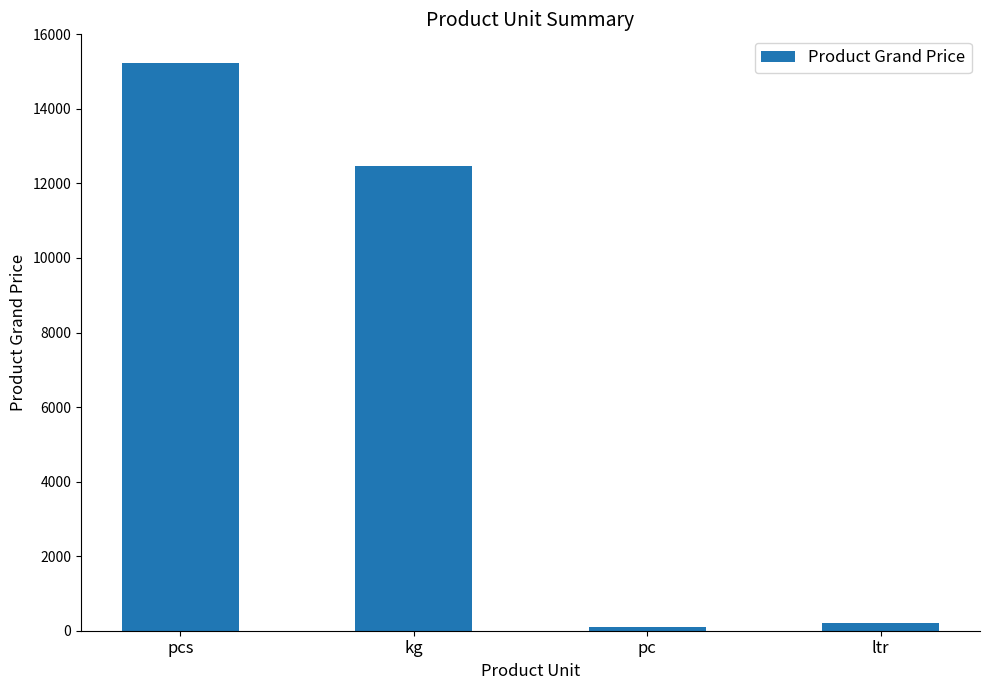

Where is the data nearest to the value 7665?

kg